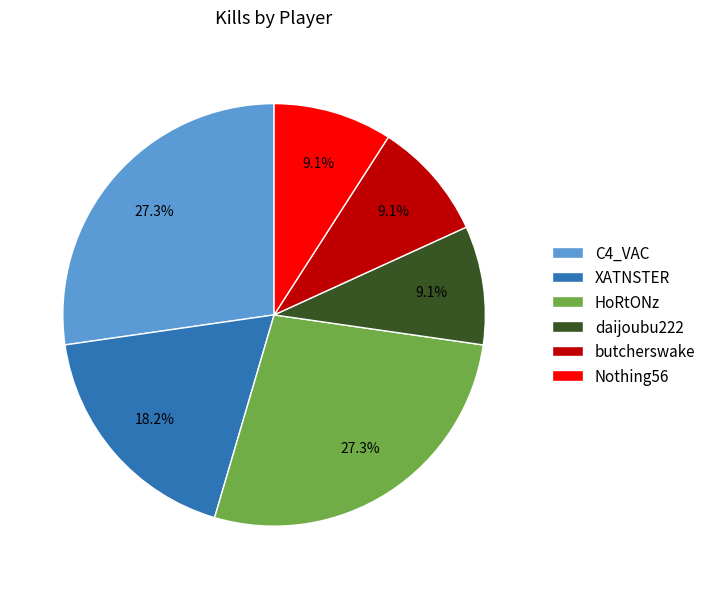

Combined, do butcherswake and Nothing56 account for over 50%?

No